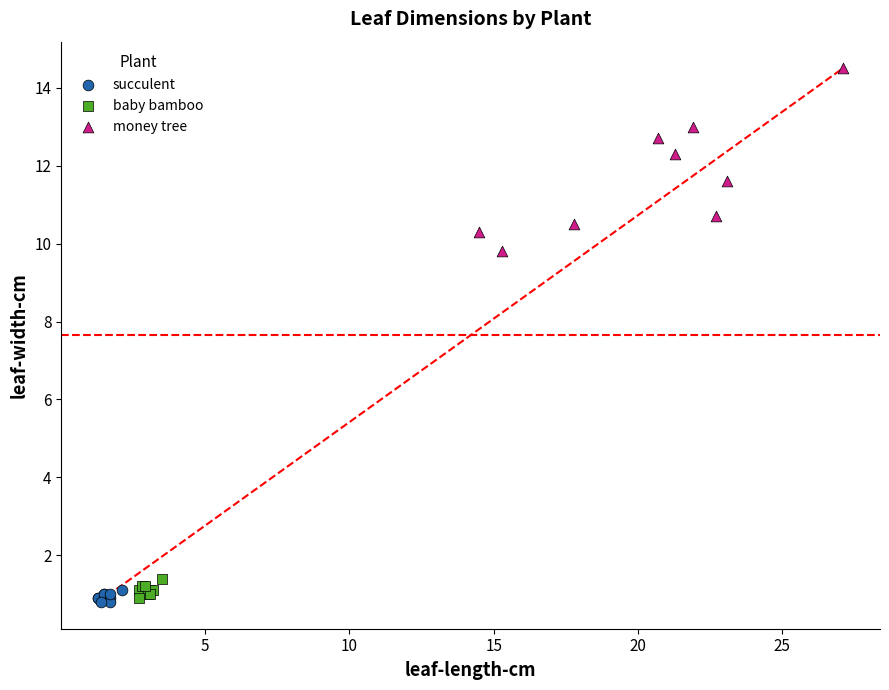

Which series reaches the maximum Y coordinate?

money tree